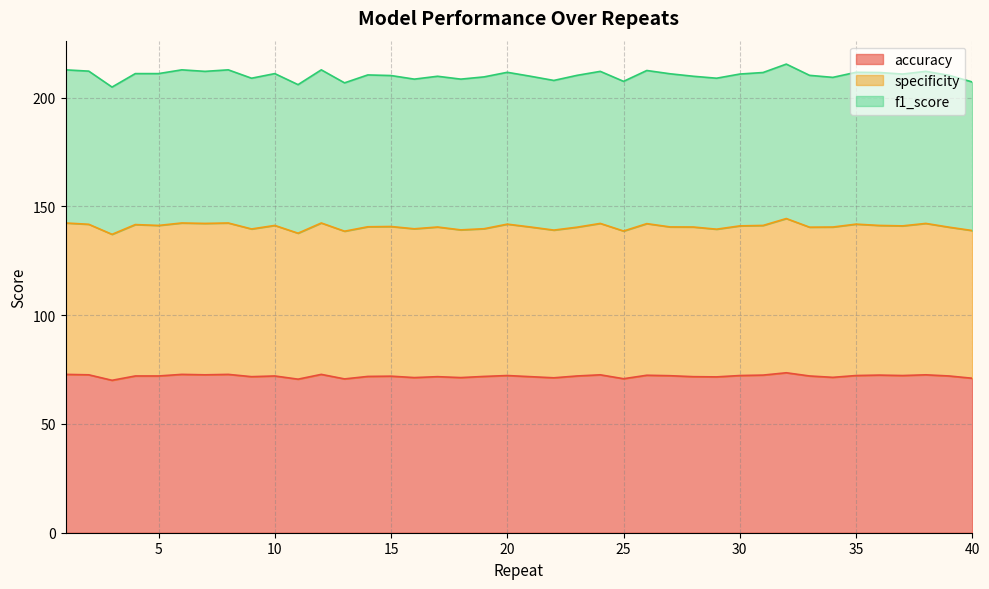

What is the sum of the accuracy values at 8 and 26?

145.2